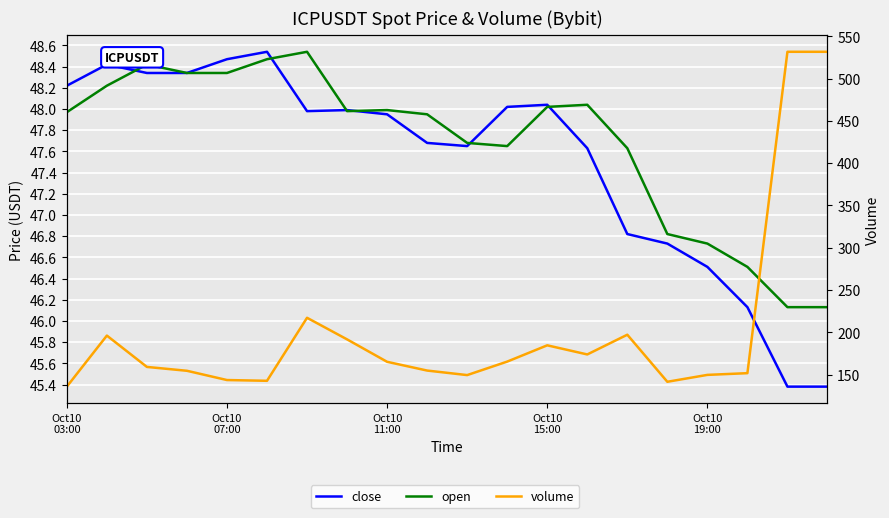

Which series has the largest range (max minus min)?

volume